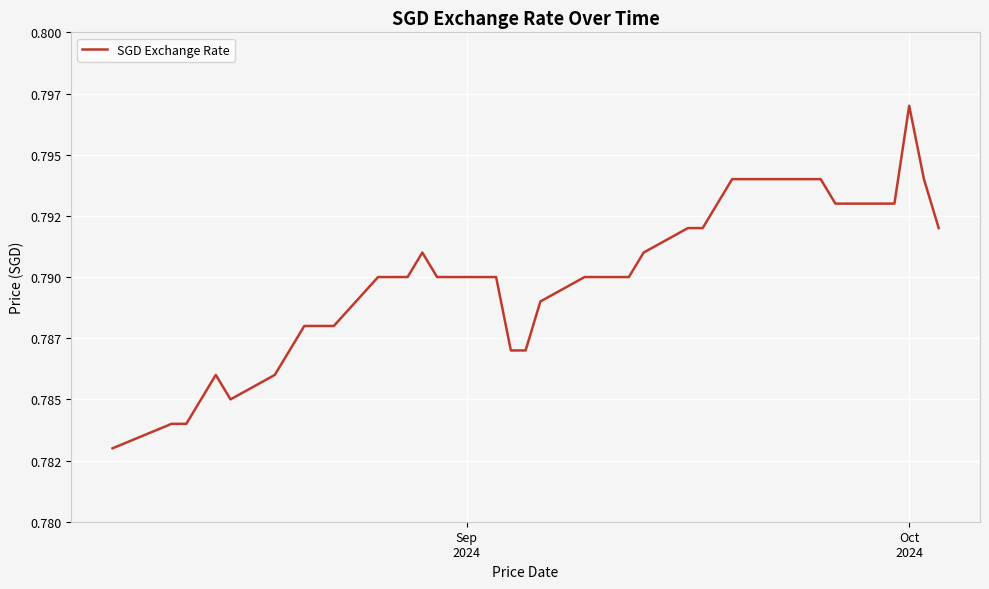

True or false: the data has more than 2 interior local peaks.

True